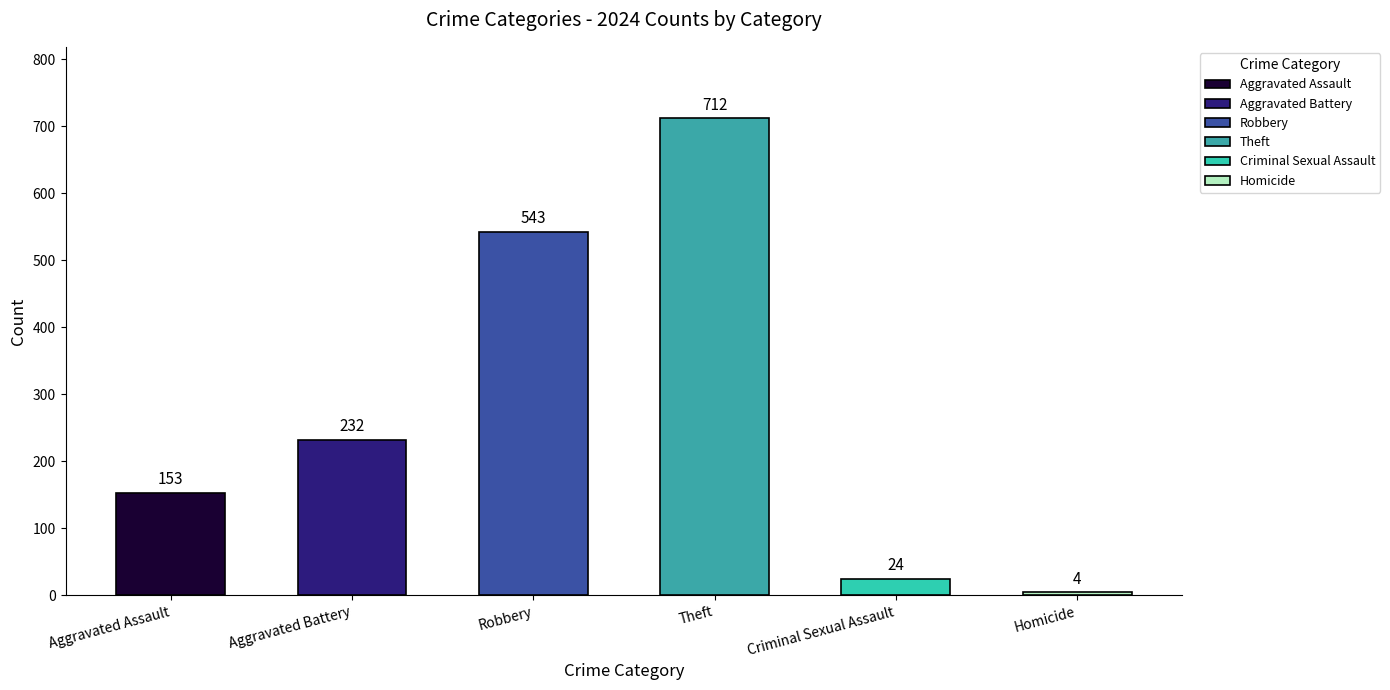

What is the label of the 1st bar from the right?

Homicide